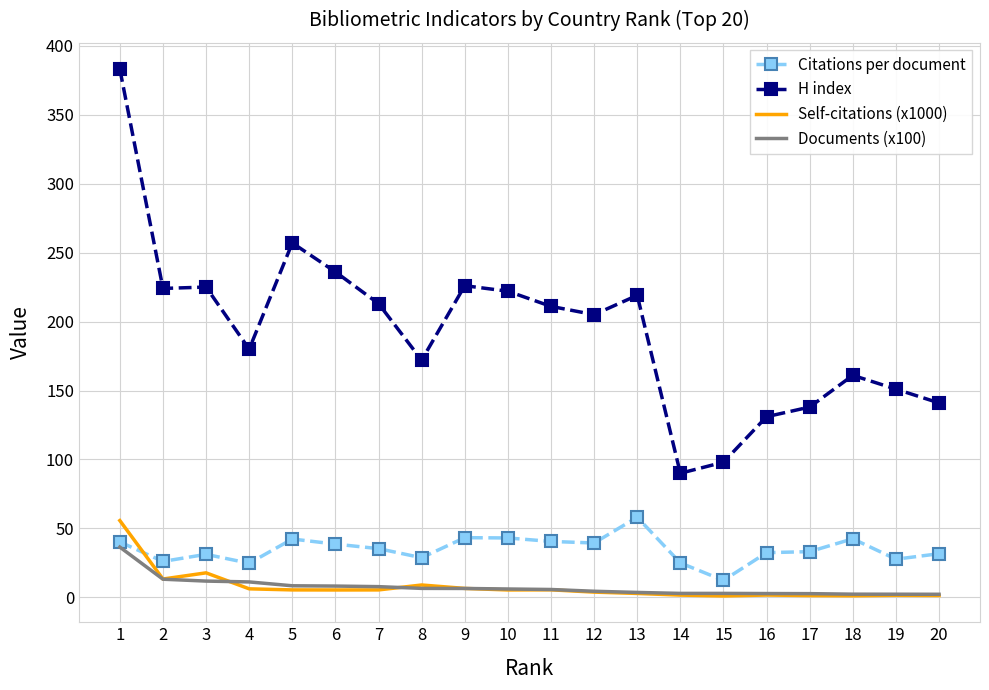

Which category has the lowest value in the Citations per document series?

15